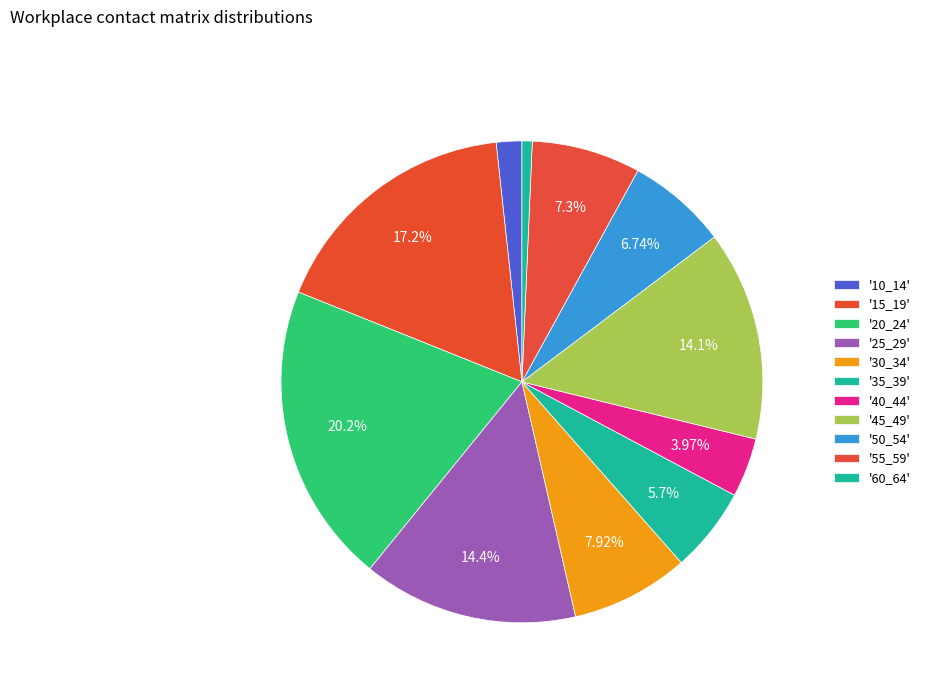

How many slices are in this pie chart?

11